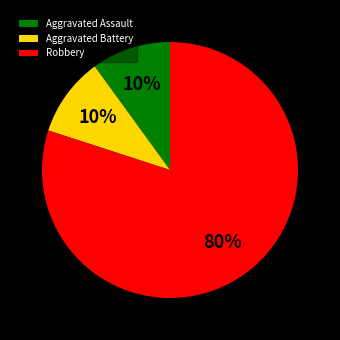

To the nearest percent, what is the combined percentage of Aggravated Battery and Robbery?

90%